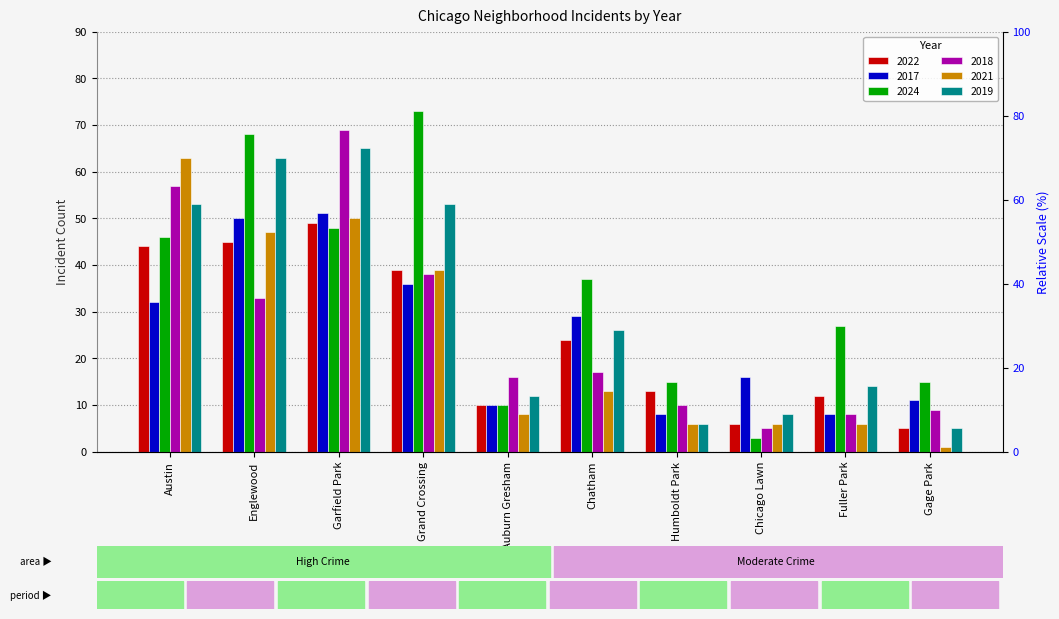

The value of 2024 at Englewood is 120. True or false?

False